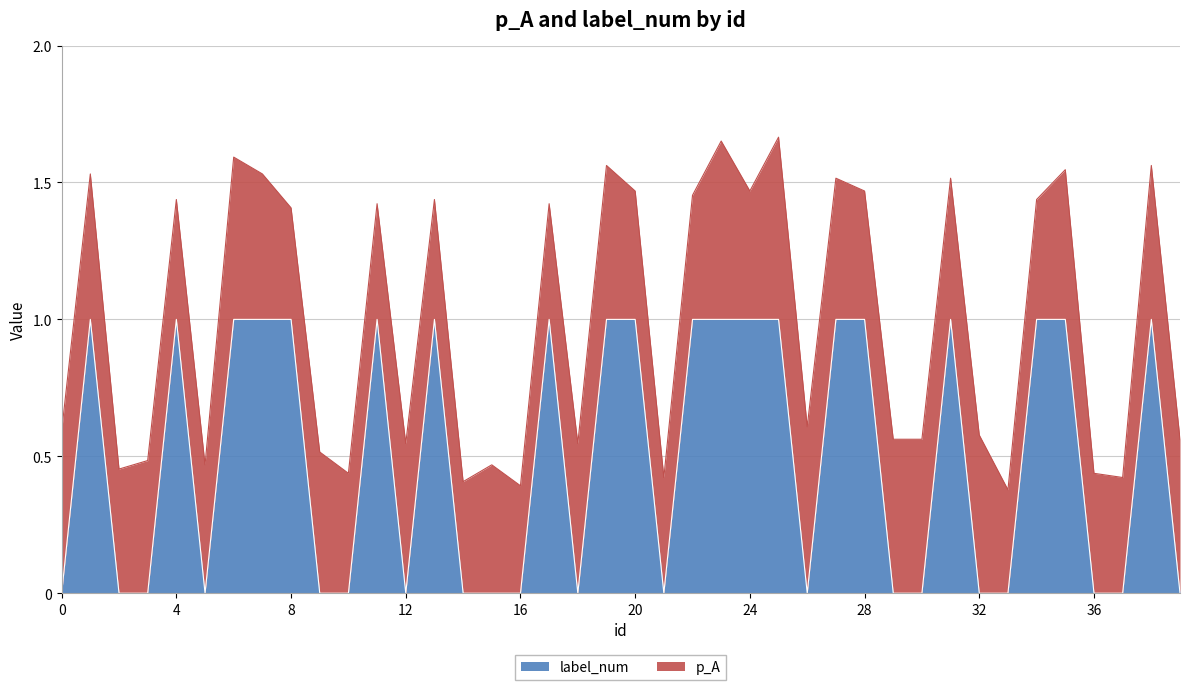

How many data points are less than 1?

20